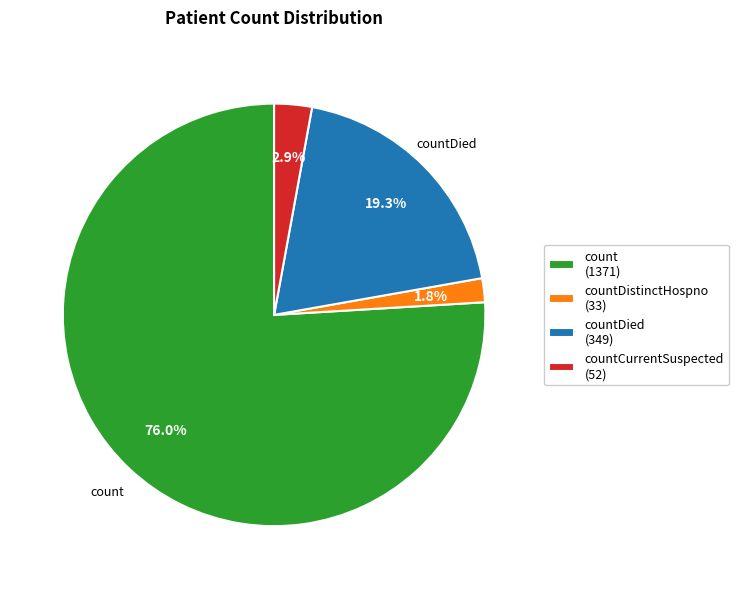

What is the ratio of the value at countDied (349) to the value at countCurrentSuspected (52)?

6.7